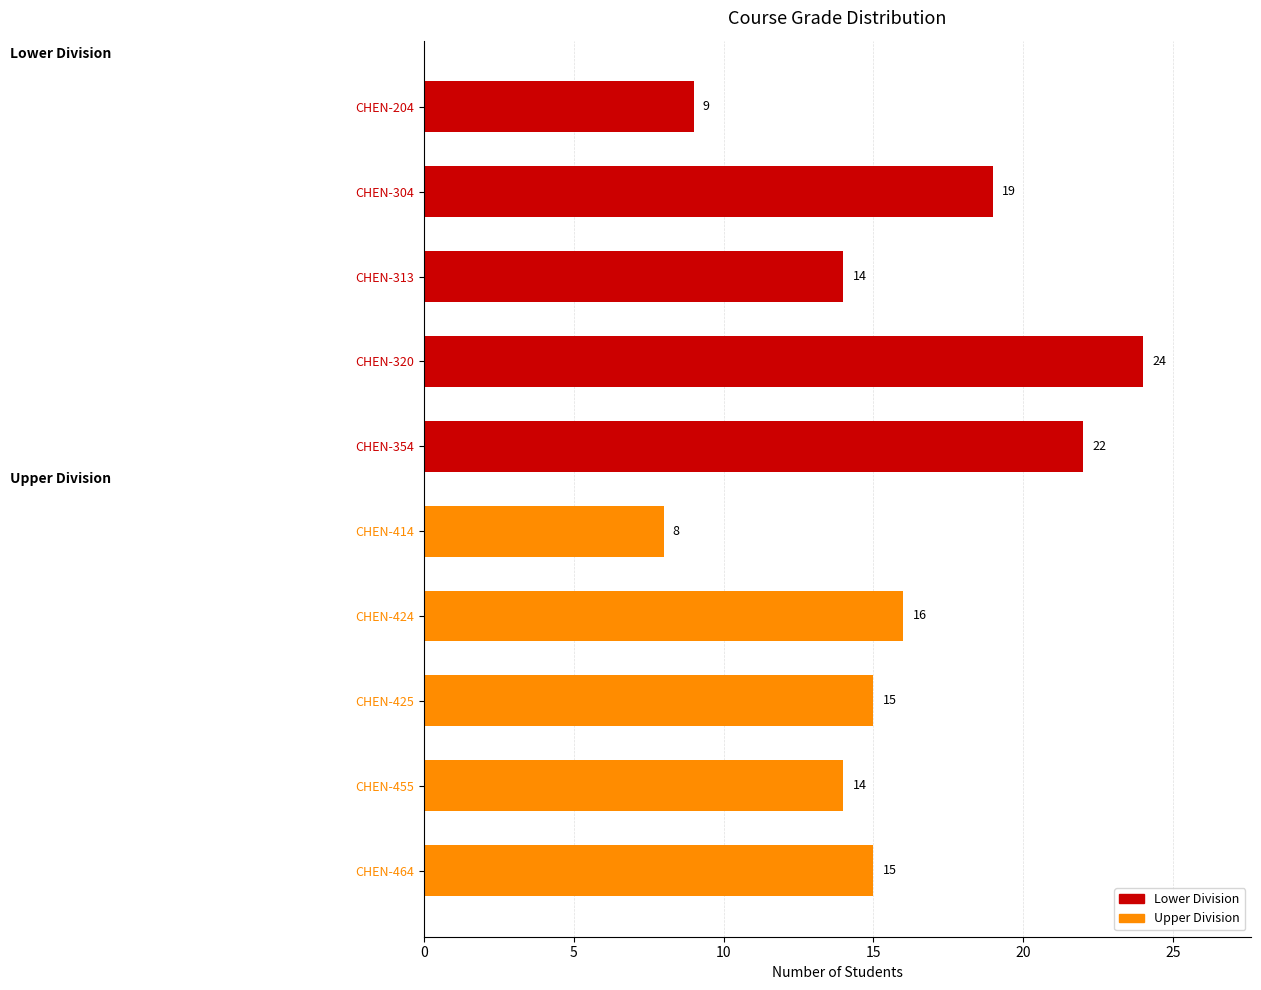

What is the average value?

16